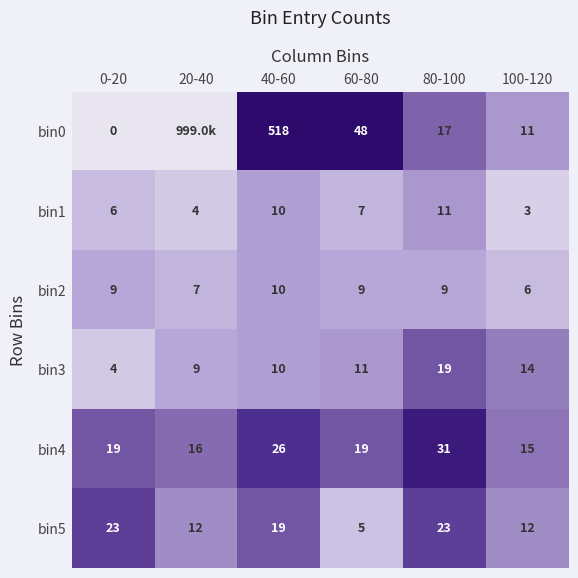

The value of bin0 at 60-80 is 71. True or false?

False